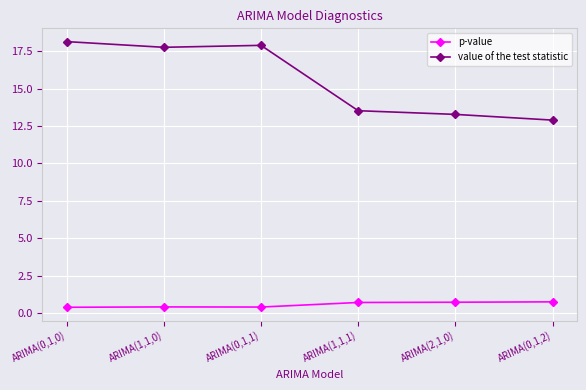

Read the p-value value at ARIMA(0,1,2).

0.7